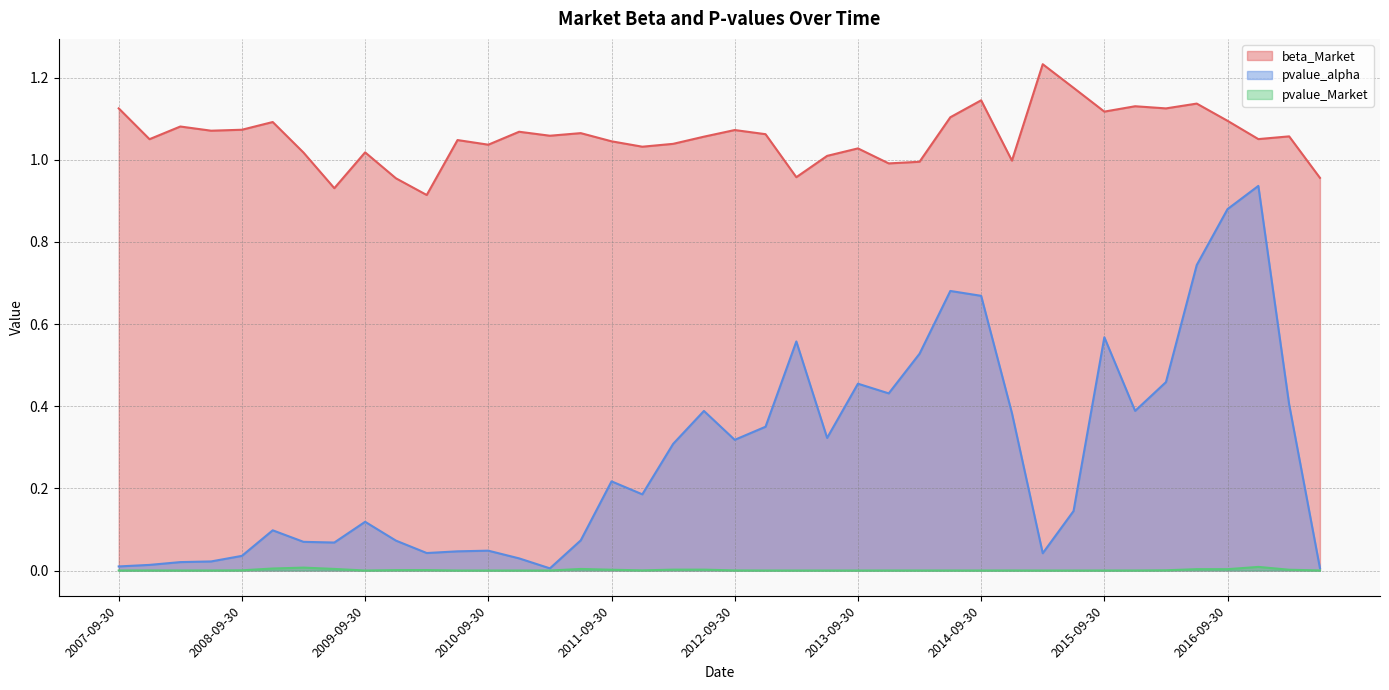

What is the sum of the pvalue_alpha values at 2016-03-31 and 2009-09-30?

0.6